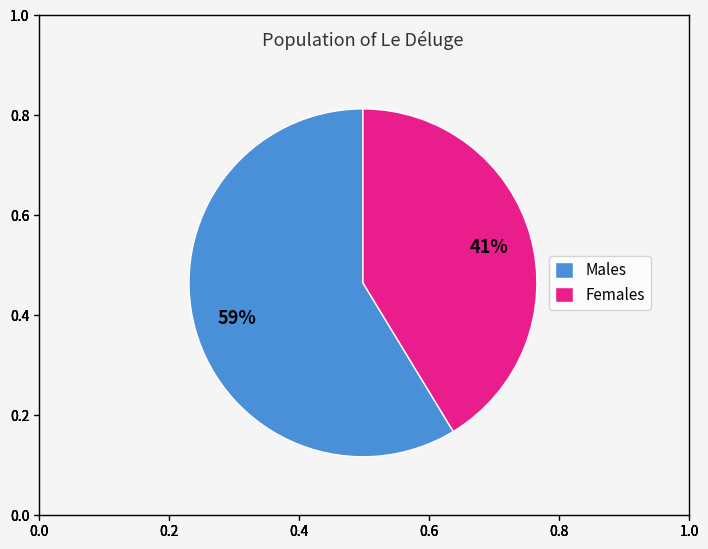

What percentage is the Males slice, to the nearest percent?

59%